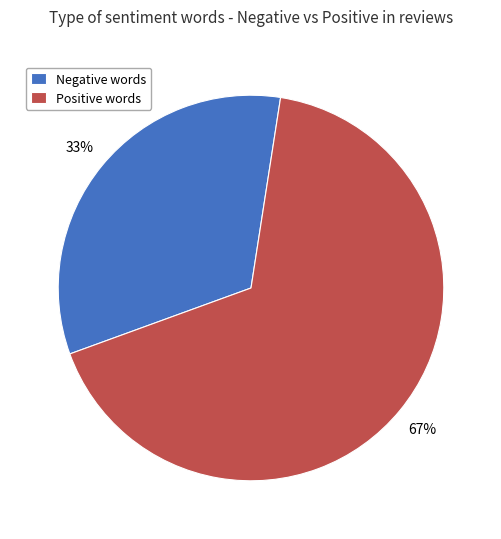

Rank the categories by value from highest to lowest.

Positive words, Negative words